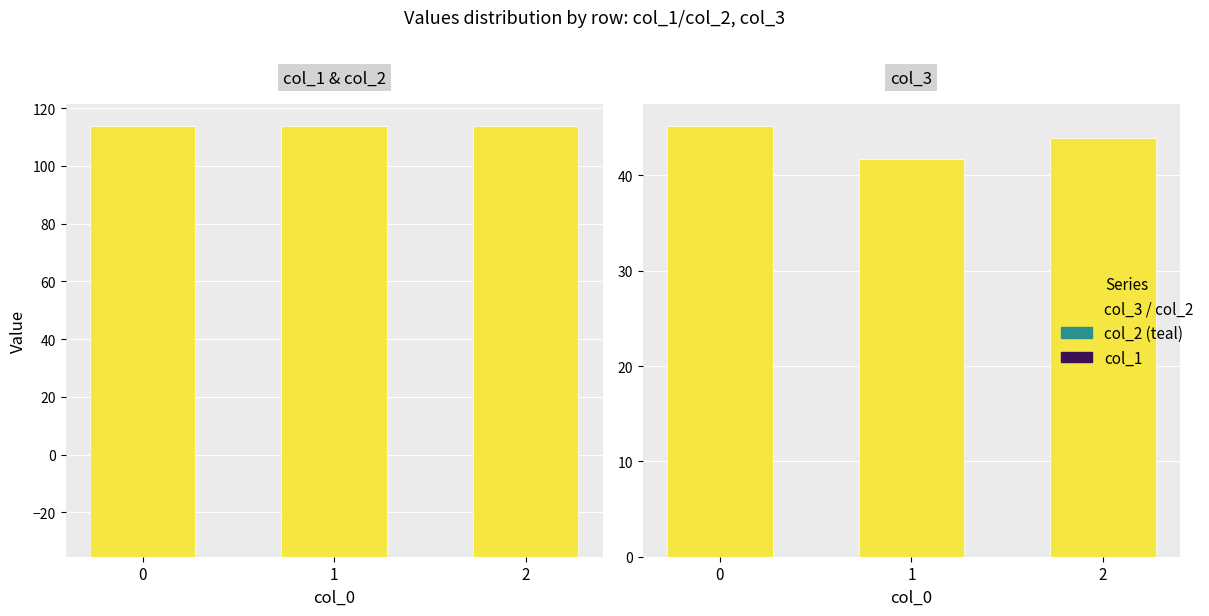

What is the maximum value for col_2?

149.2